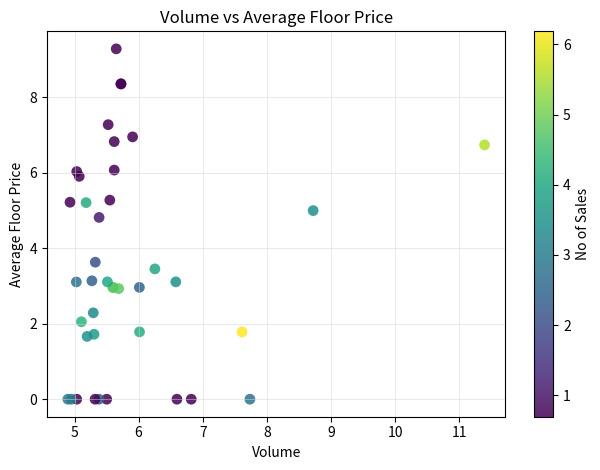

What Y value in the scatter plot is closest to 4?

3.6